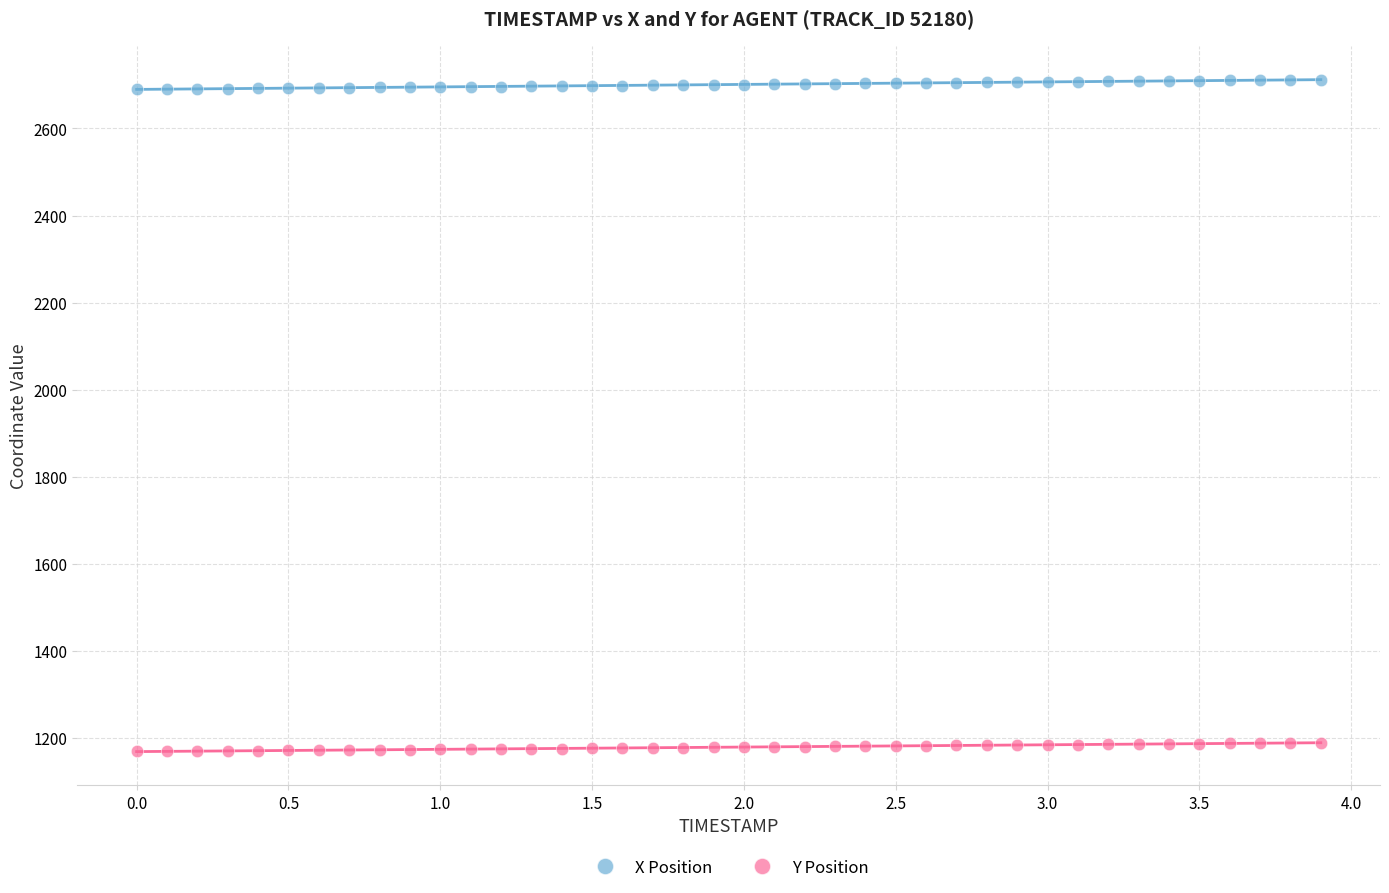

Across all data points, what is the range of X values (max minus min)?

3.9